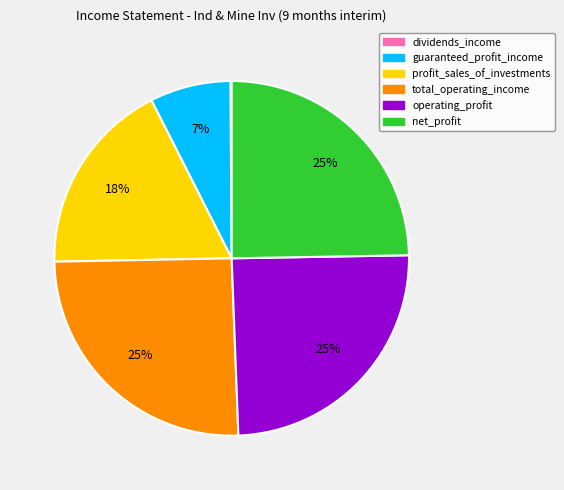

Do net_profit and guaranteed_profit_income together represent more than half of the pie?

No